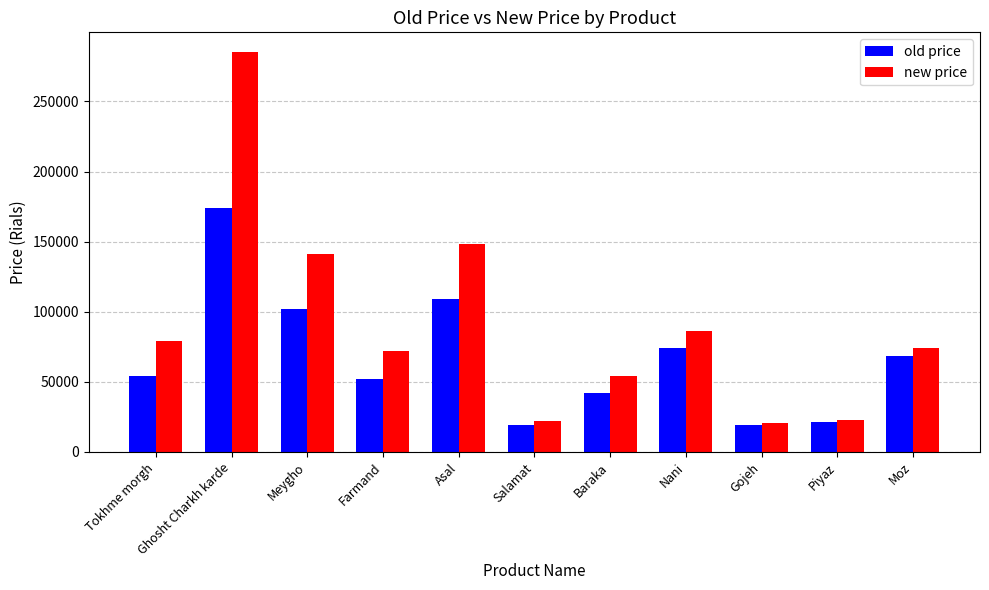

At how many categories does at least one series exceed 83595?

4